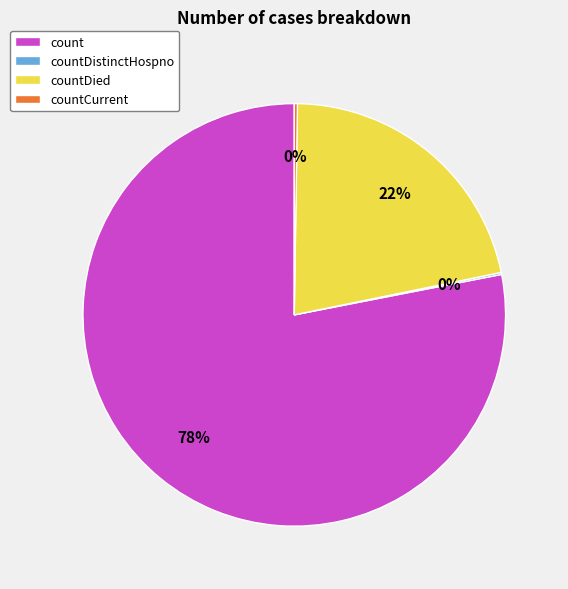

Does any single category account for the majority?

Yes